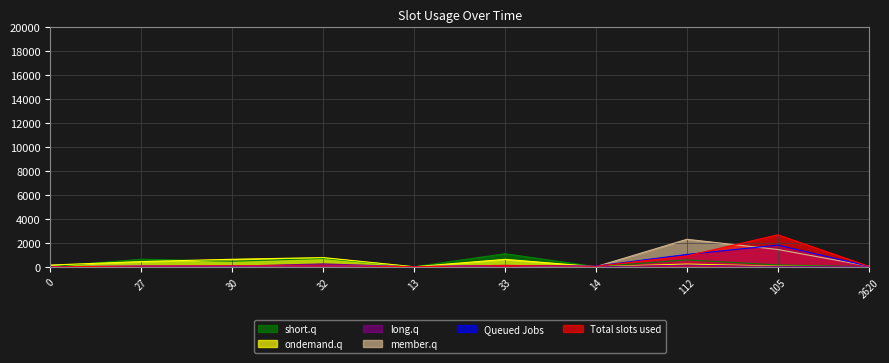

What is the highest value of the short.q series?

1094